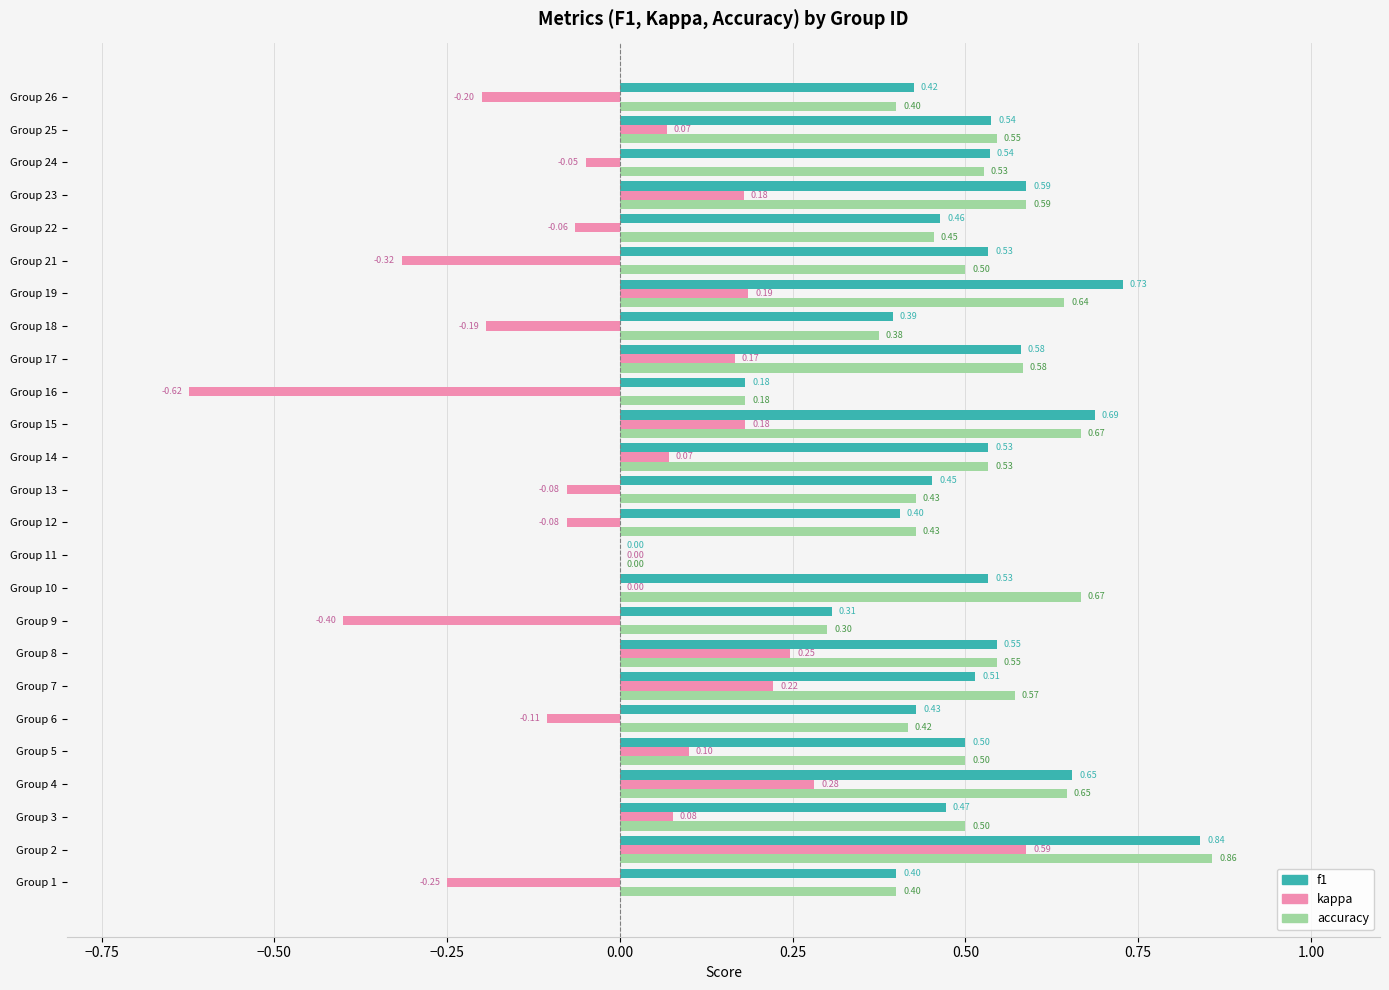

How many categories are shown in the chart?

25